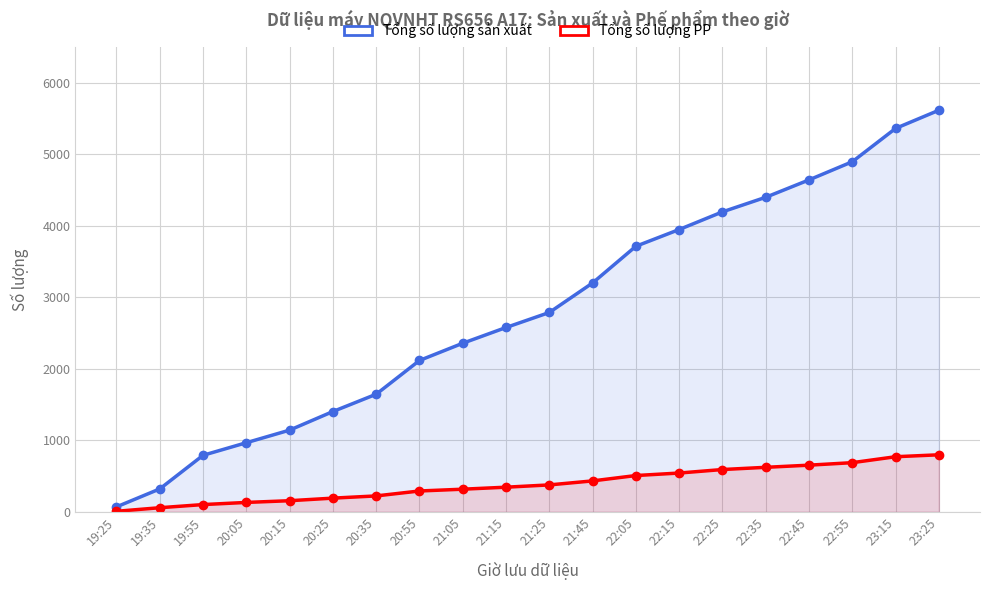

What are all the series names shown in the legend?

Tổng số lượng sản xuất, Tổng số lượng PP